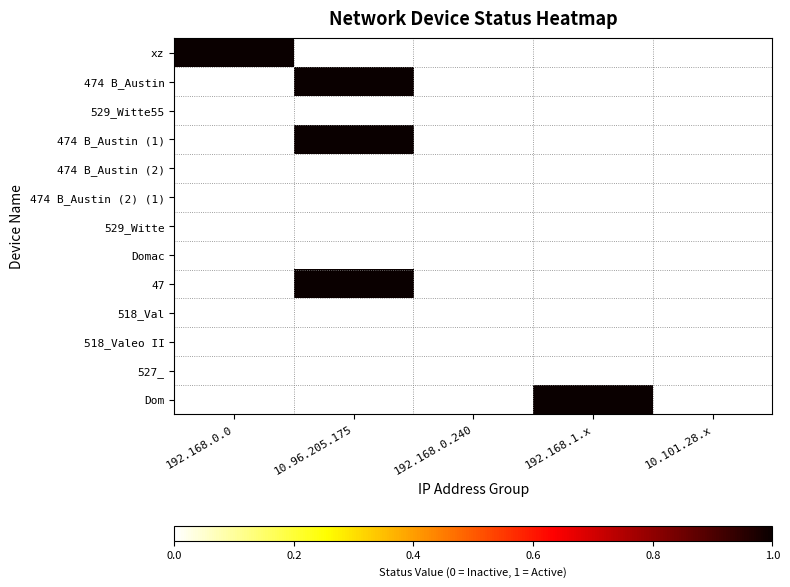

How many values in Dom are above zero?

1